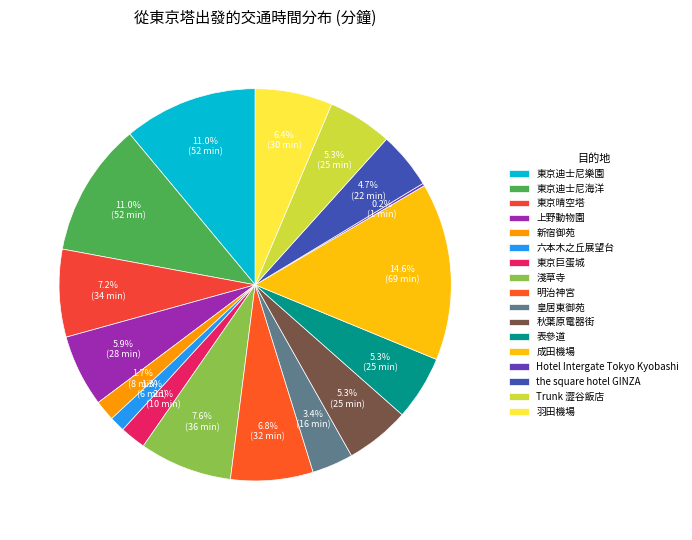

Rank the categories by value from lowest to highest.

Hotel Intergate Tokyo Kyobashi, 六本木之丘展望台, 新宿御苑, 東京巨蛋城, 皇居東御苑, the square hotel GINZA, 秋葉原電器街, 表參道, Trunk 澀谷飯店, 上野動物園, 羽田機場, 明治神宮, 東京晴空塔, 淺草寺, 東京迪士尼樂園, 東京迪士尼海洋, 成田機場